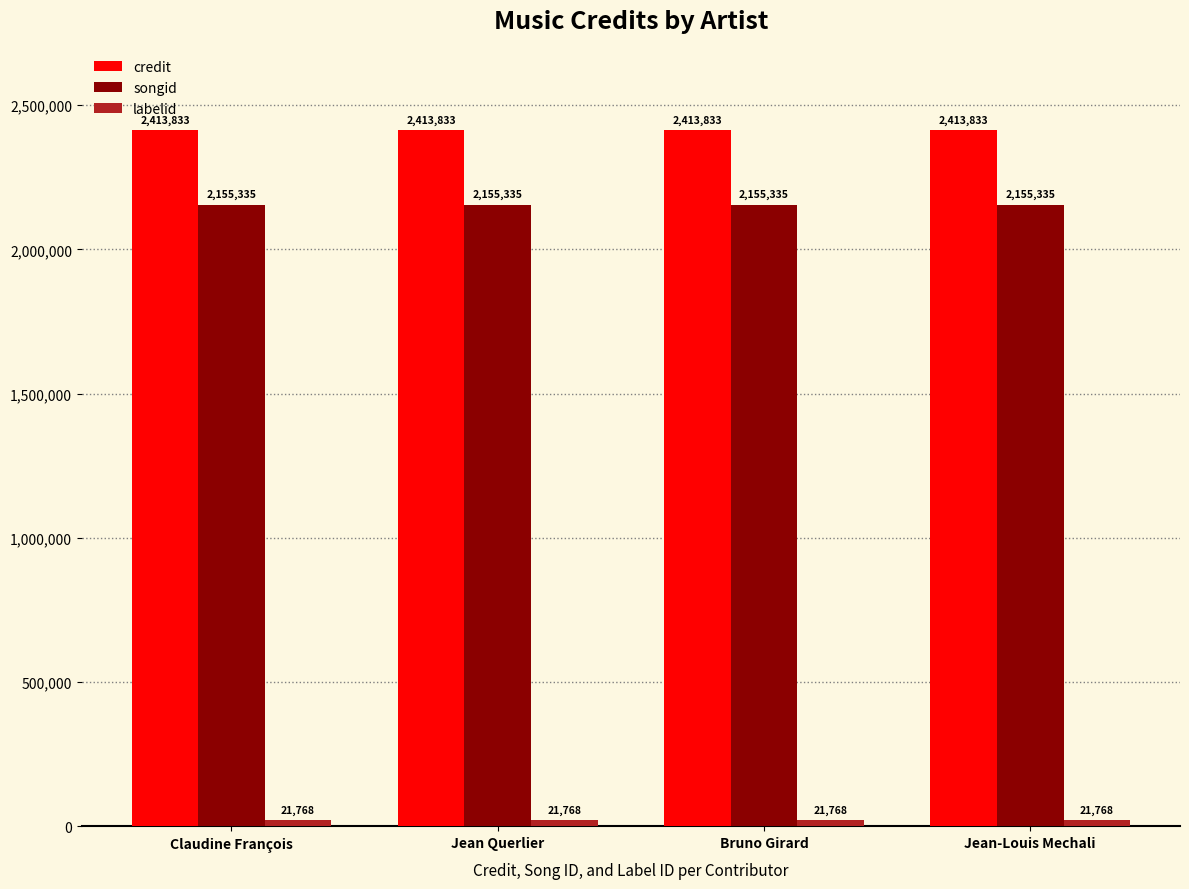

What is the approximate value of credit at Claudine François?

2413833